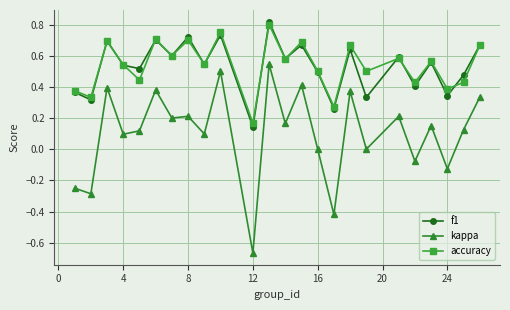

True or false: f1 has more than 1 interior local peaks.

True